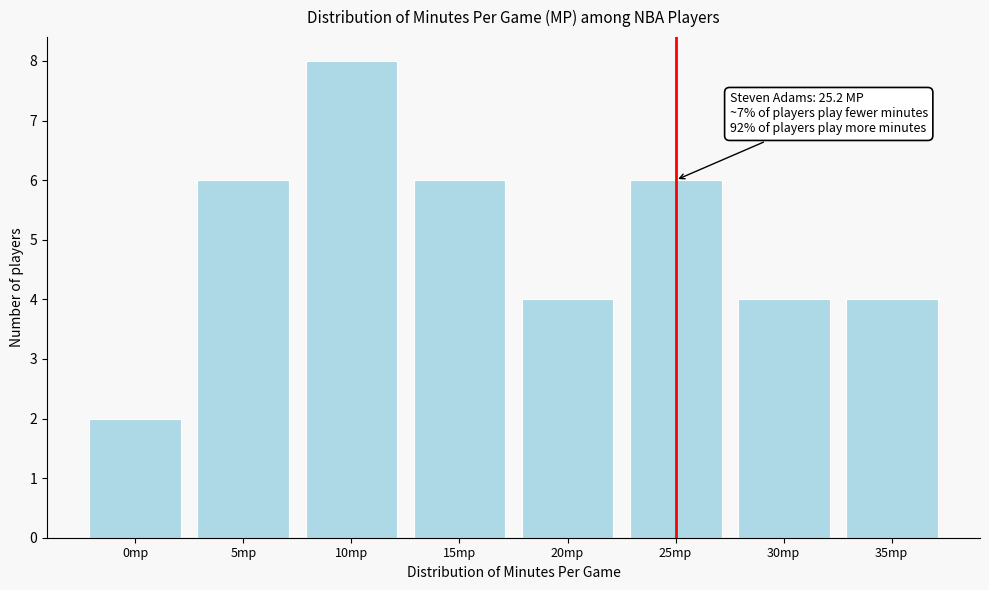

Reading left to right, extract all data points from this chart.

2	6	8	6	4	6	4	4